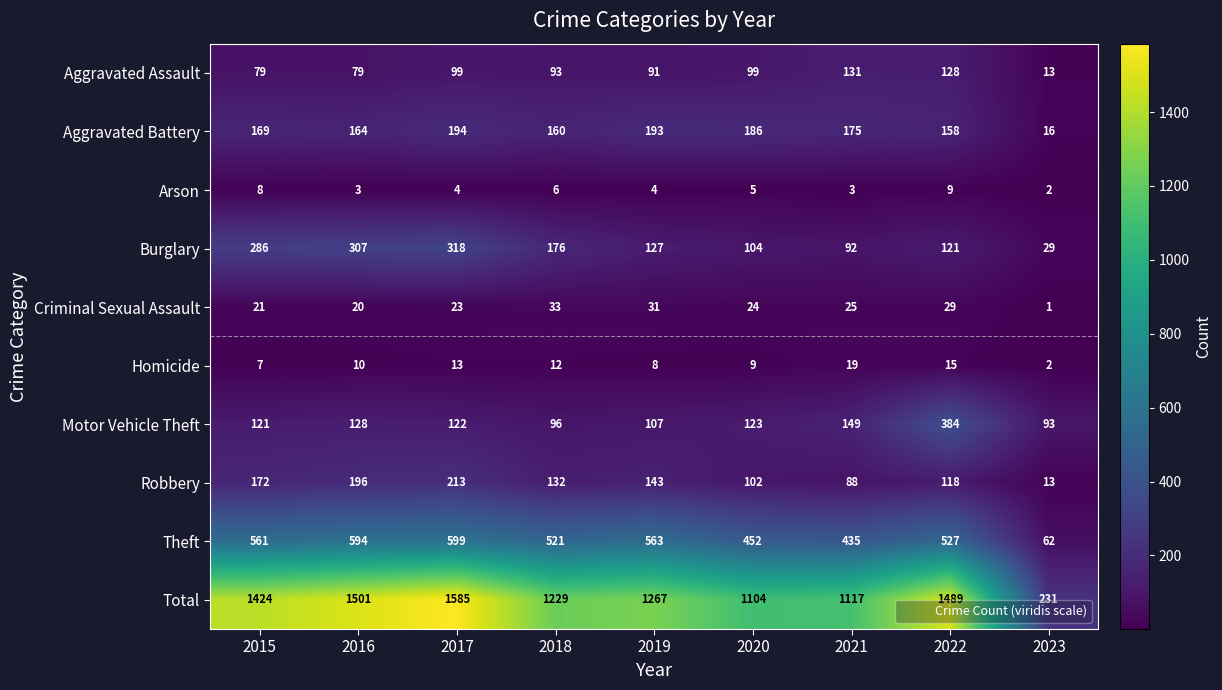

What is the spread (max minus min) of values at 2023?

230